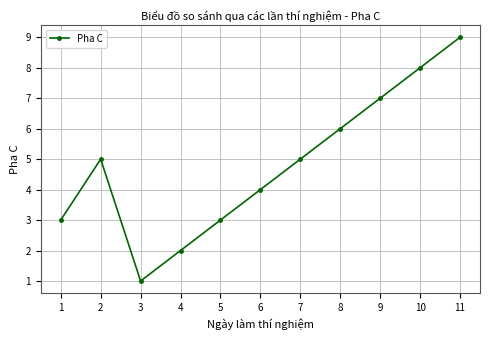

What is the change in value from 3 to 7?

+4